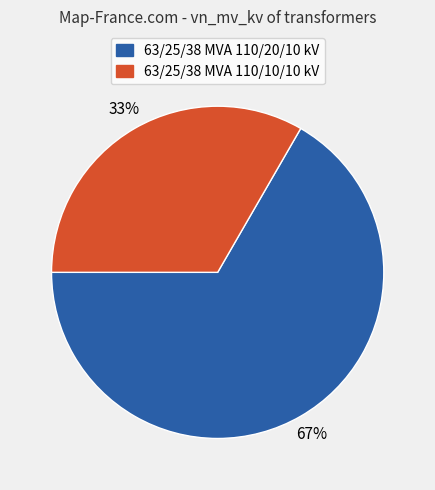

What is the largest slice in the pie chart?

63/25/38 MVA 110/20/10 kV